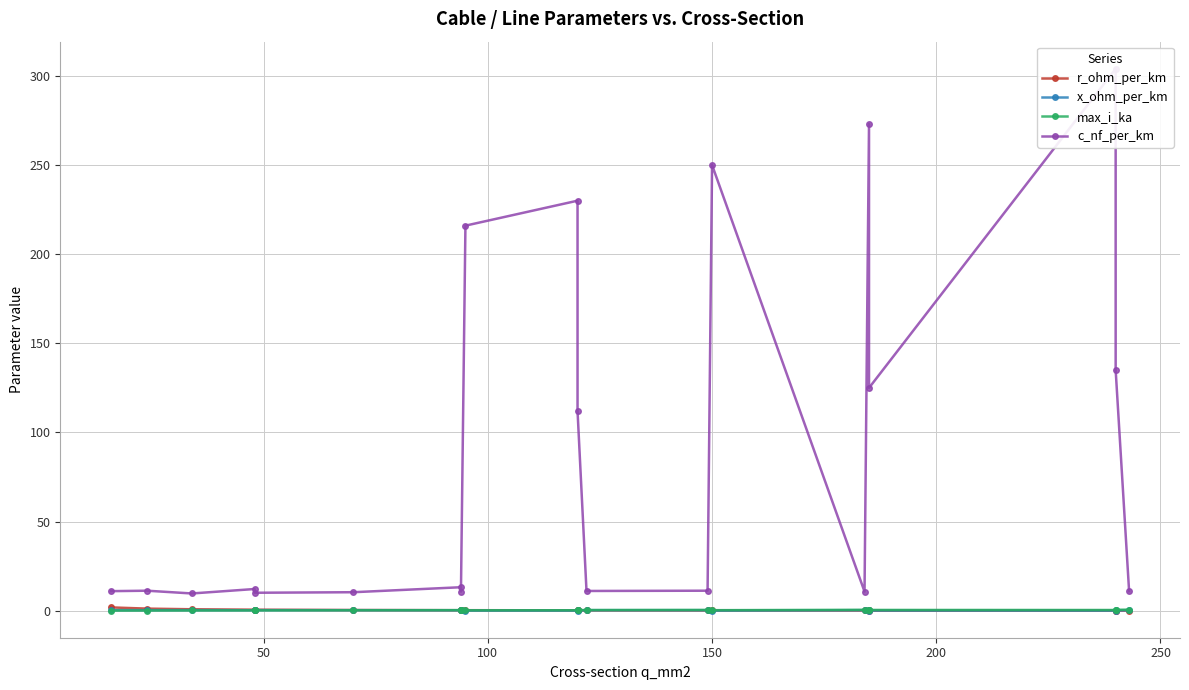

Is it true that x_ohm_per_km equals 0.1 at 7?

False